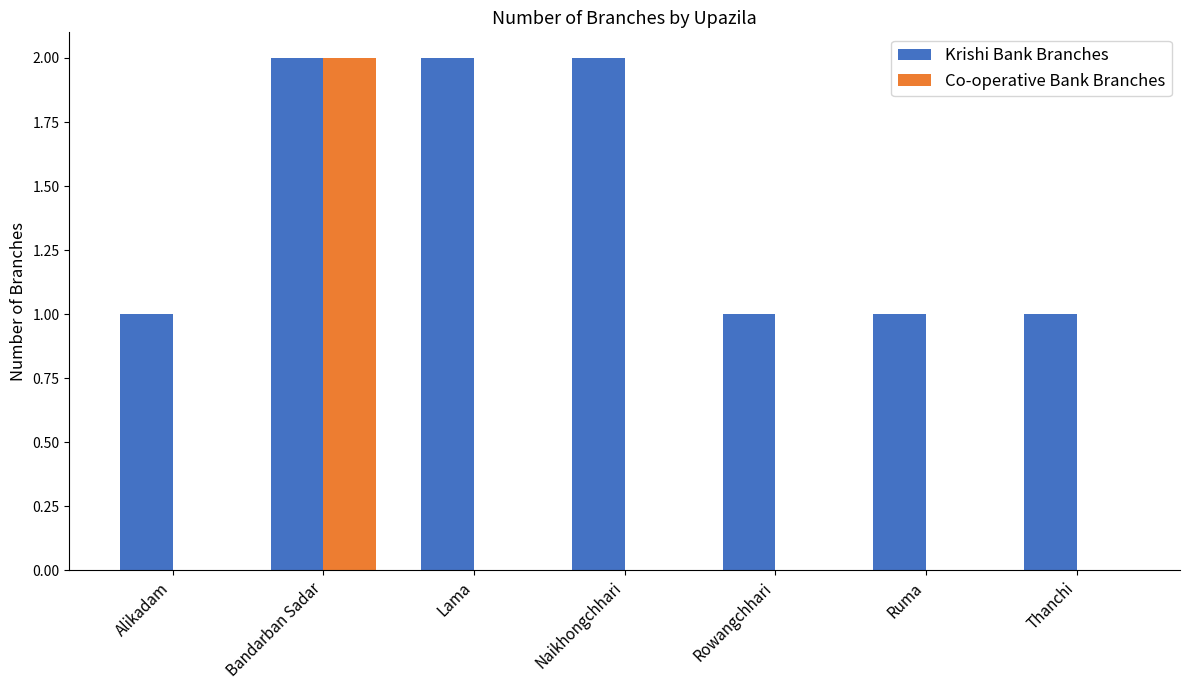

Is the value of Krishi Bank Branches at Naikhongchhari greater than the value of Co-operative Bank Branches at Ruma?

Yes